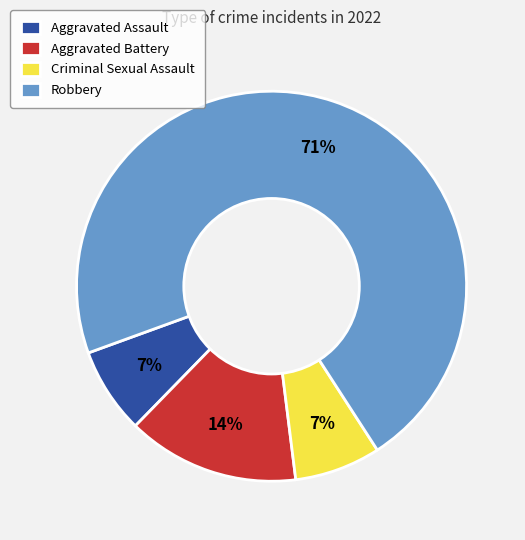

What is the ratio of the value at Criminal Sexual Assault to the value at Aggravated Assault?

1.0